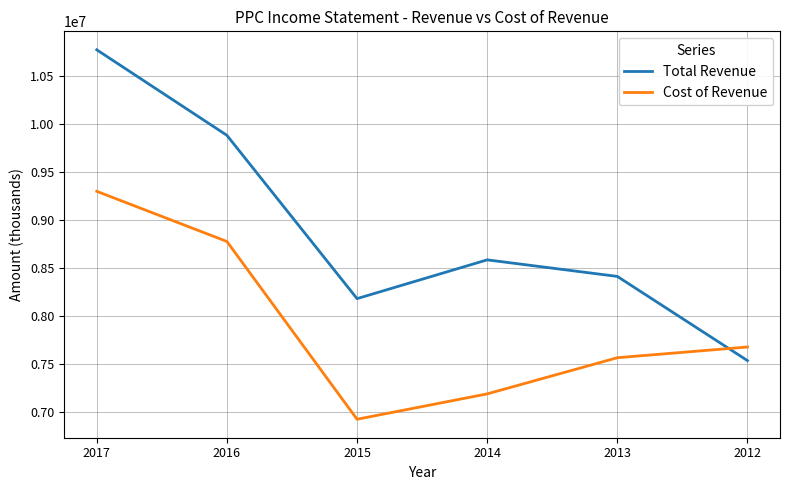

What is the maximum value for Cost of Revenue?

9296200